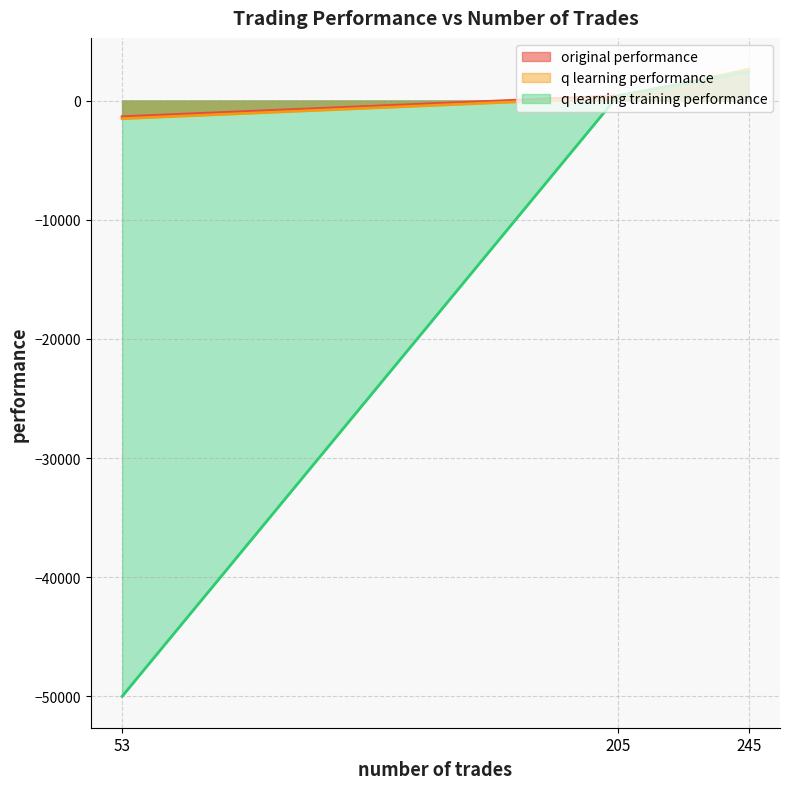

Reading left to right, what are all the values shown in this chart?

original performance: 205=384.6	245=2506.5	53=-1361.7
q learning performance: 205=252.5	245=2623.5	53=-1521.6
q learning training performance: 205=421.3	245=2422.9	53=-50000.0